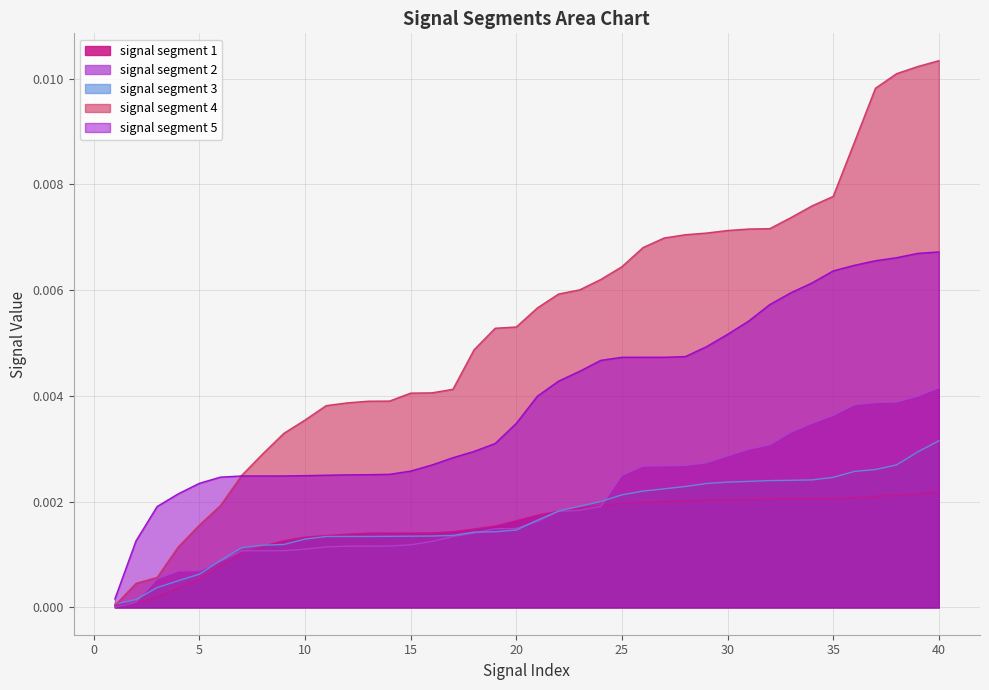

At which category does the chart reach its peak across all series?

40